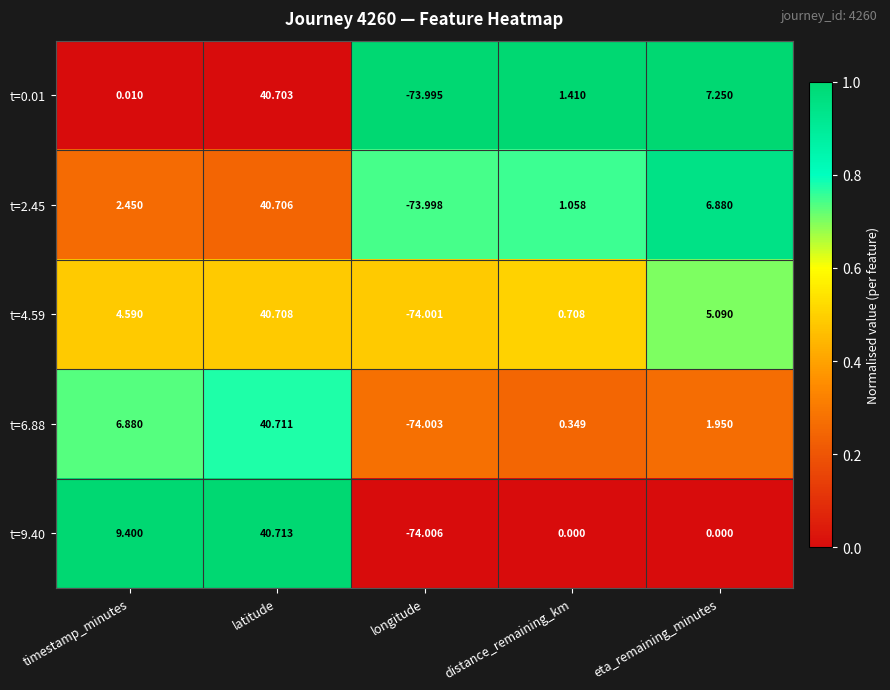

List the labels in order of t=0.01 value, largest first.

latitude, eta_remaining_minutes, distance_remaining_km, timestamp_minutes, longitude